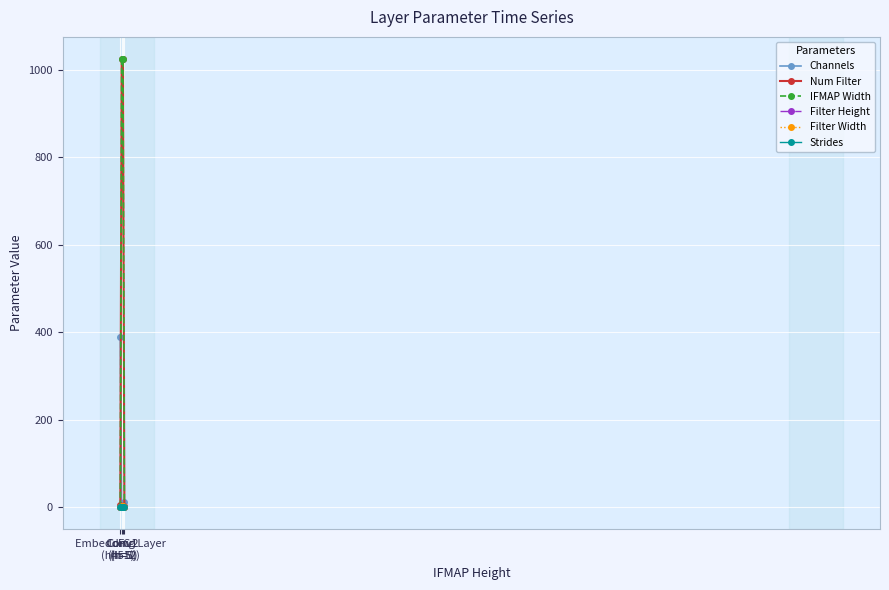

Does the chart have visible grid lines?

Yes